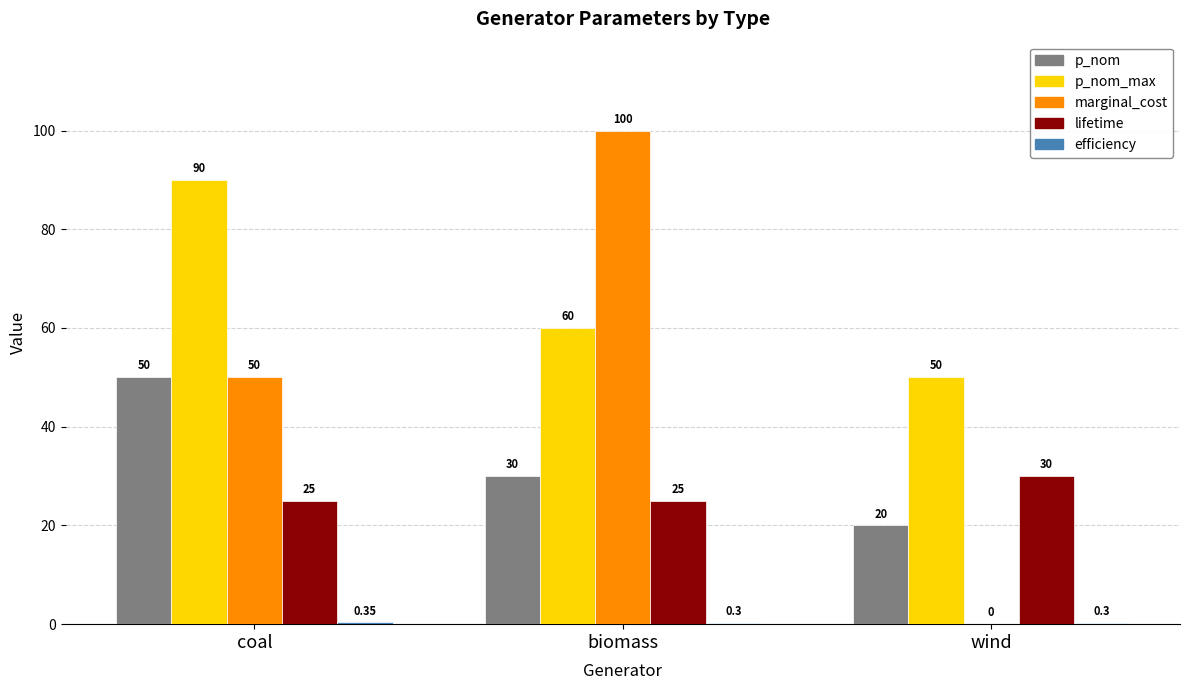

Which series has the widest spread of values?

marginal_cost